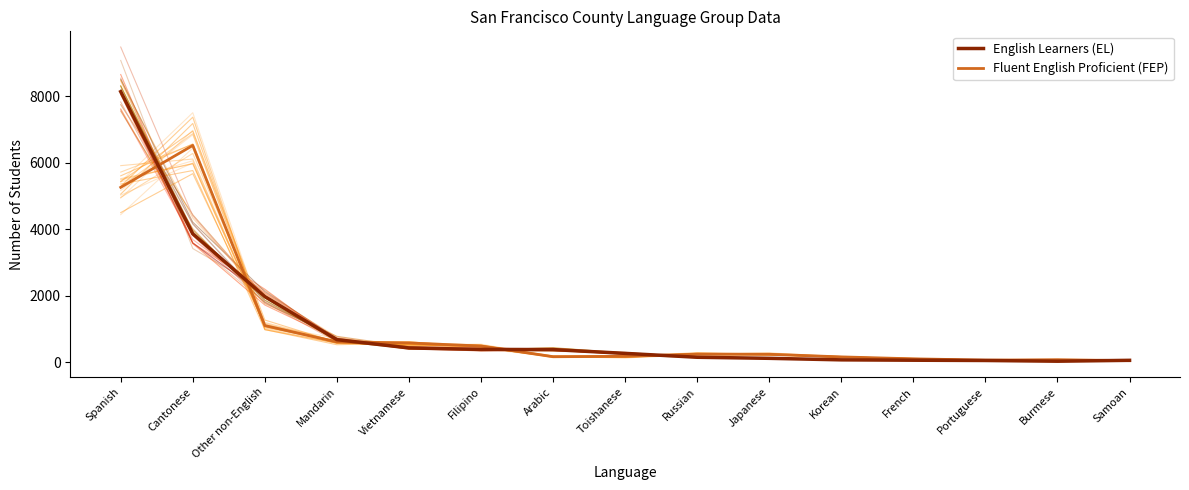

How many intersections are there between Fluent English Proficient (FEP) and English Learners (EL)?

6